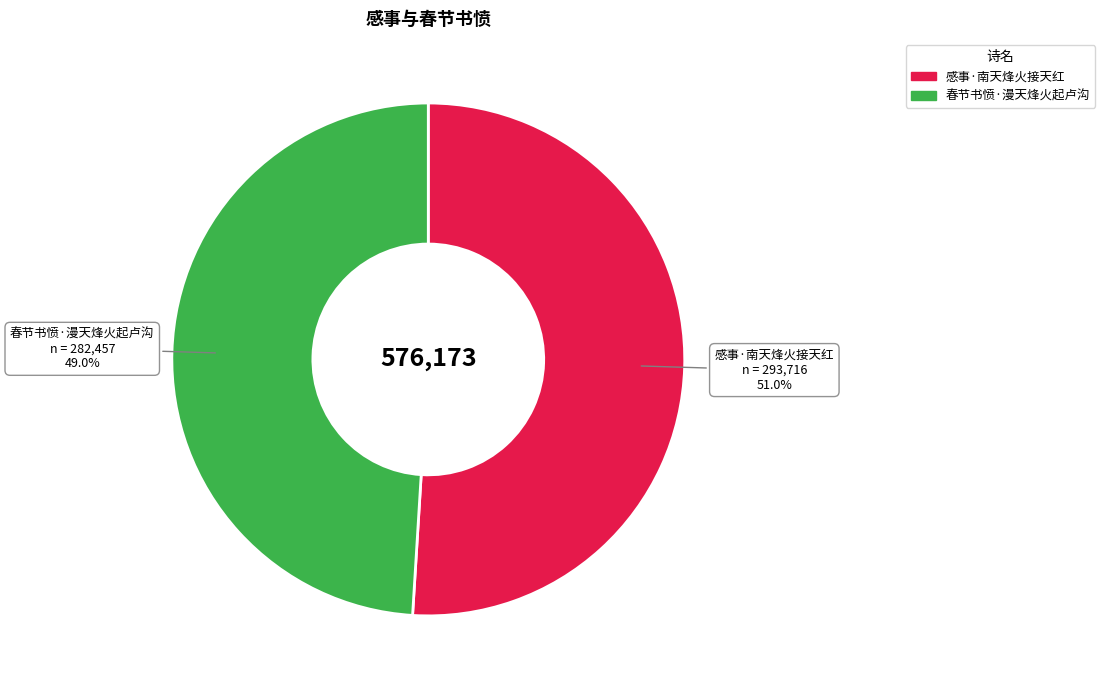

Approximately how many times larger is the value at 感事·南天烽火接天红 compared to 春节书愤·漫天烽火起卢沟?

1.0